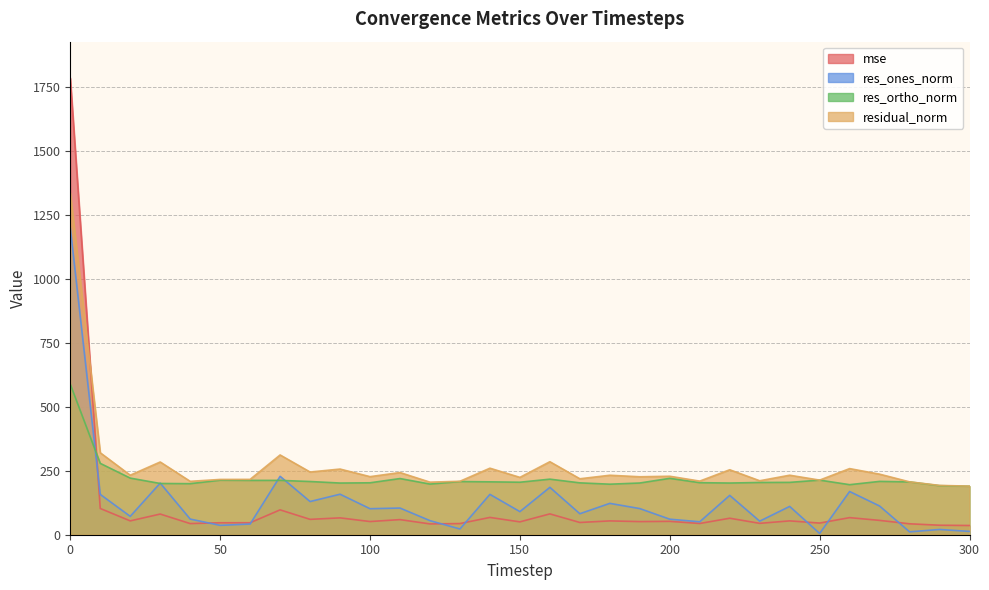

Is the value of res_ones_norm at 250 greater than the value of res_ortho_norm at 90?

No